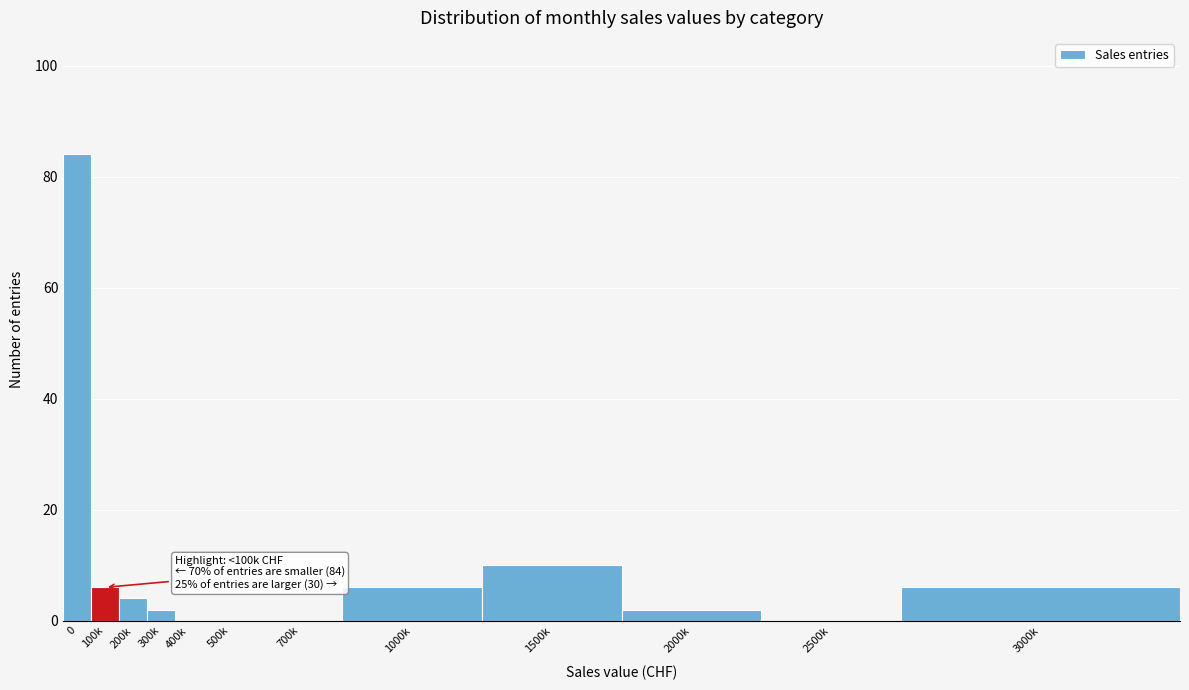

Reading right to left, what are all the values shown in this chart?

3000k=6	2500k=0	2000k=2	1500k=10	1000k=6	700k=0	500k=0	400k=0	300k=2	200k=4	100k=6	0=84